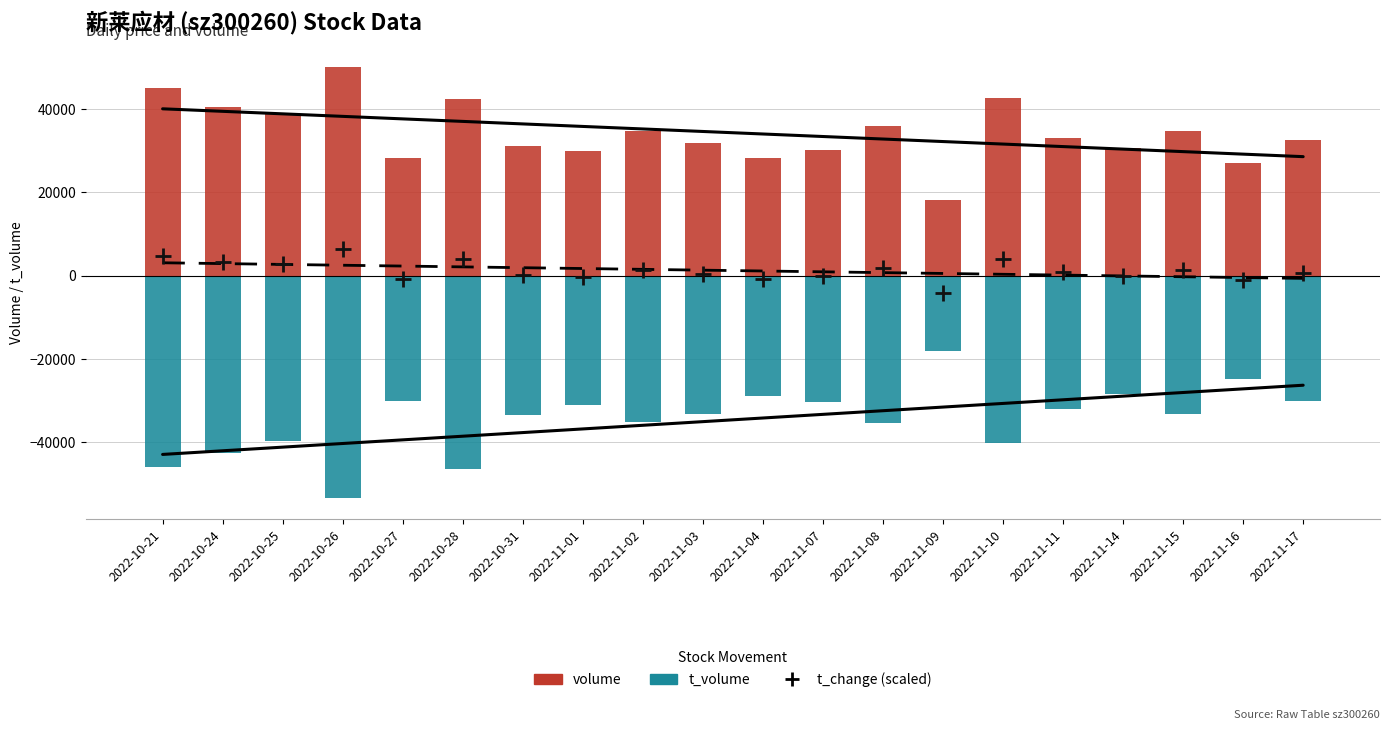

Is the value of volume at 2022-11-14 greater than the value of t_volume at 2022-11-15?

Yes